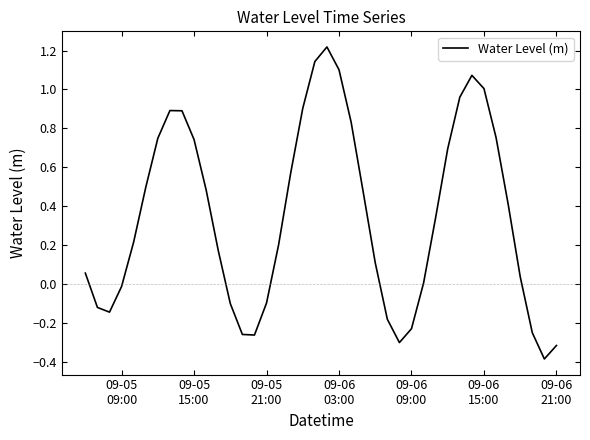

What is the smallest value displayed?

-0.4